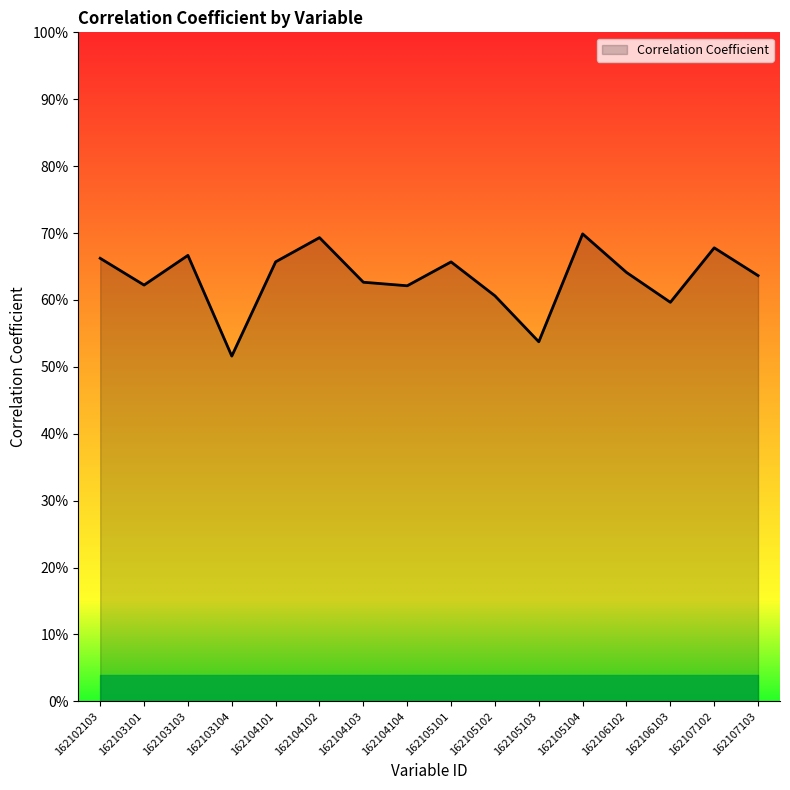

Does the chart display data point markers on the line(s)?

No